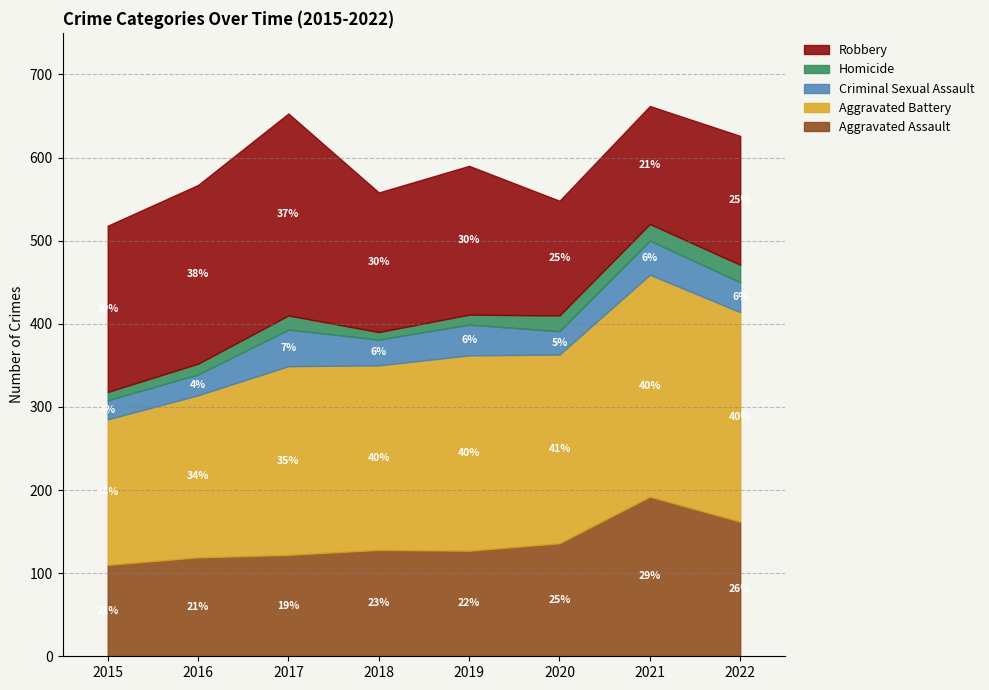

What is the difference between the highest and lowest values at 2018?

213